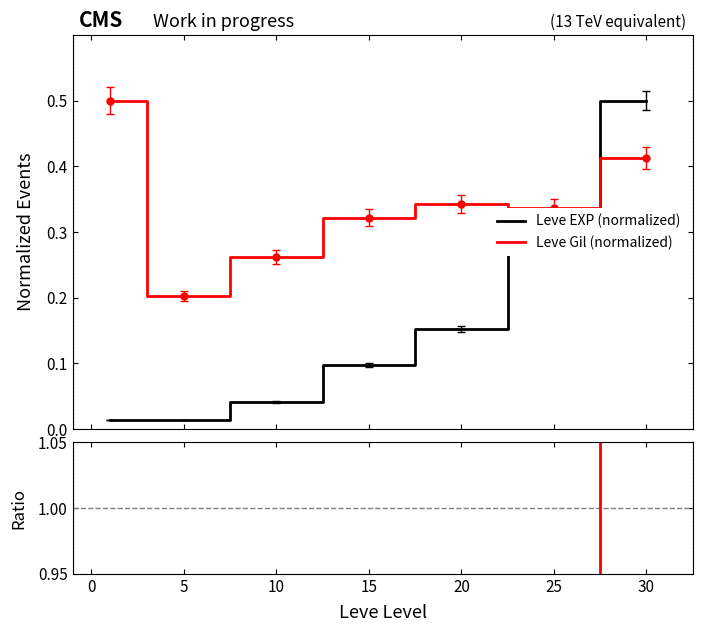

True or false: Gil / EXP ratio and Leve EXP (normalized) intersect in this chart.

False